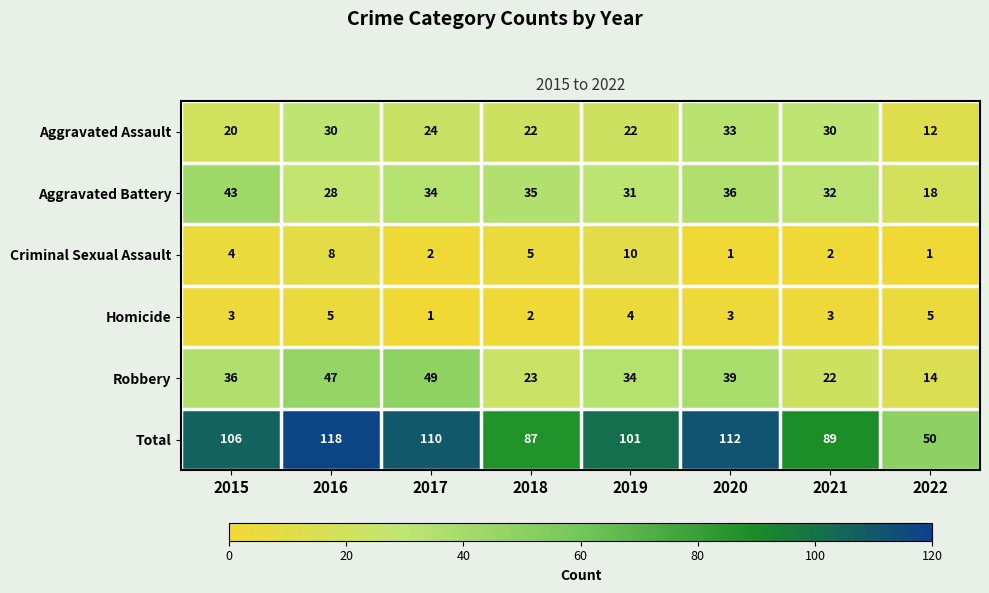

Where is Total nearest to the value 84?

2018